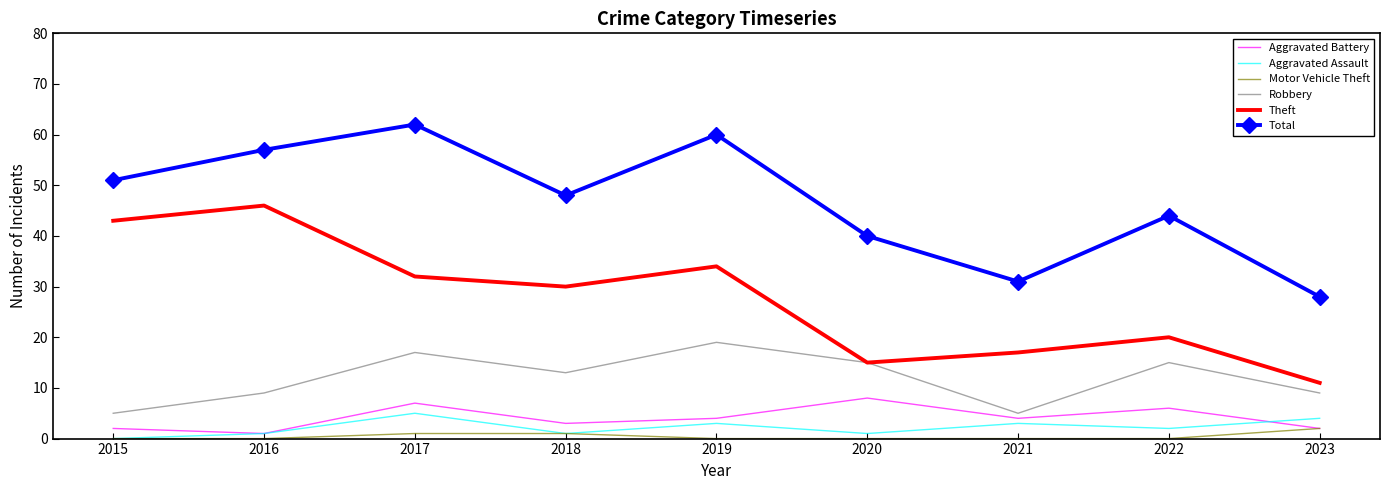

Count the number of data series in this chart.

6